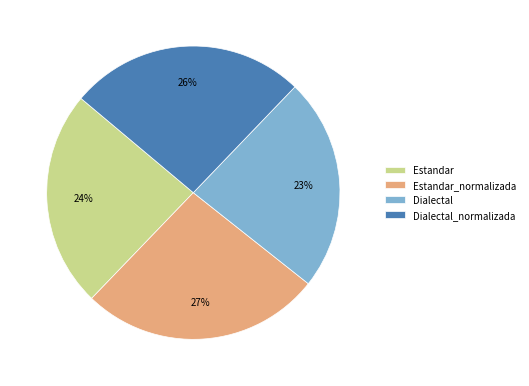

Count the number of slices in the pie.

4